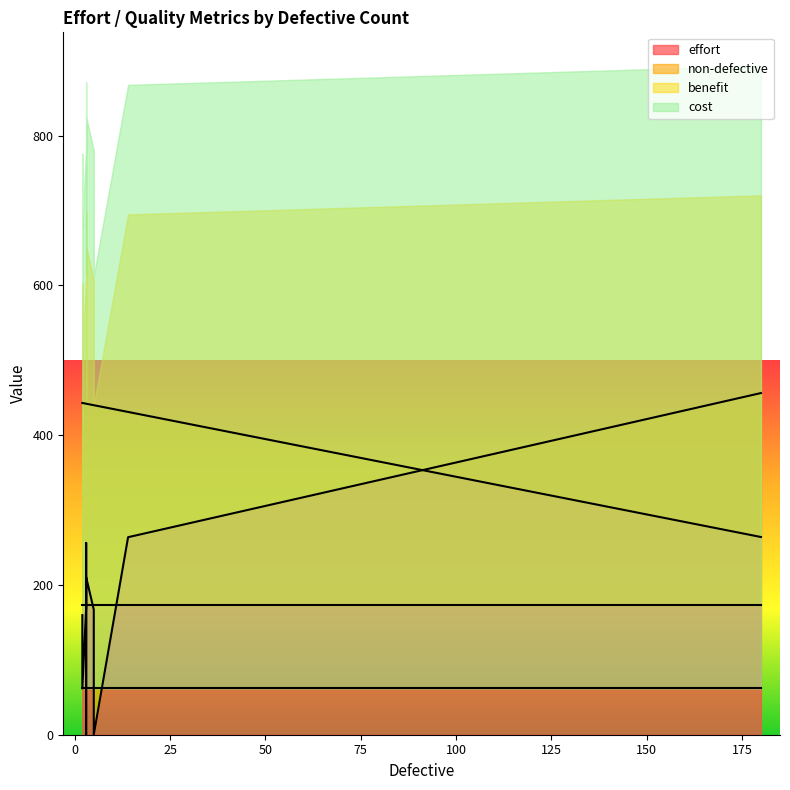

Reading left to right, what are all the values shown in this chart?

effort: 456.2	263.8	210.4	256.1	0.0	167.1	169.5	159.7	0.0	61.8
non-defective: 264.0	431.0	442.0	442.0	440.0	440.0	442.0	443.0	442.0	443.0
benefit: 173.0	173.0	173.0	173.0	173.0	173.0	173.0	173.0	173.0	173.0
cost: 61.8	61.8	61.8	61.8	61.8	61.8	61.8	61.8	61.8	61.8